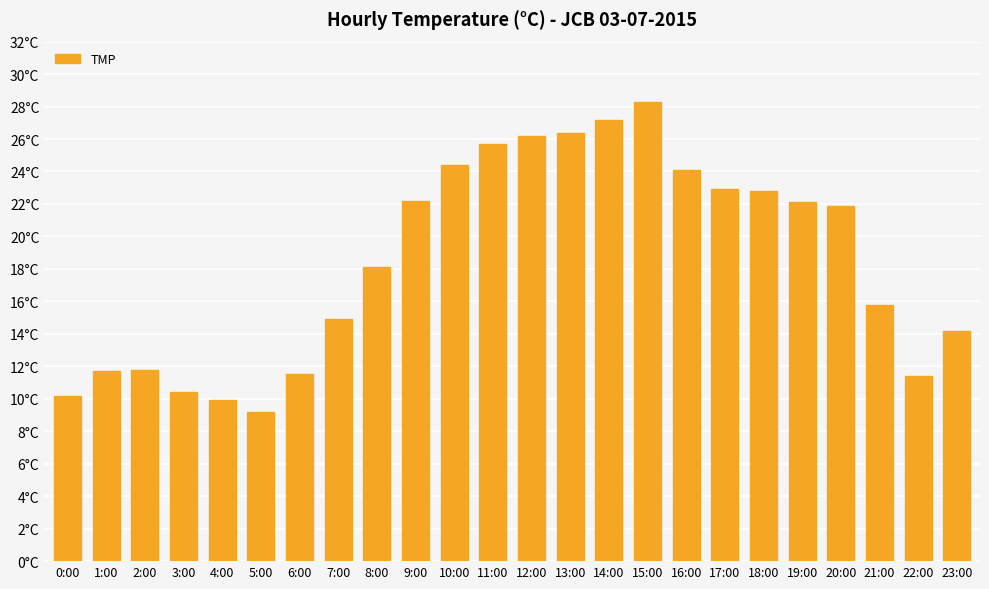

Does the chart contain any negative values?

No